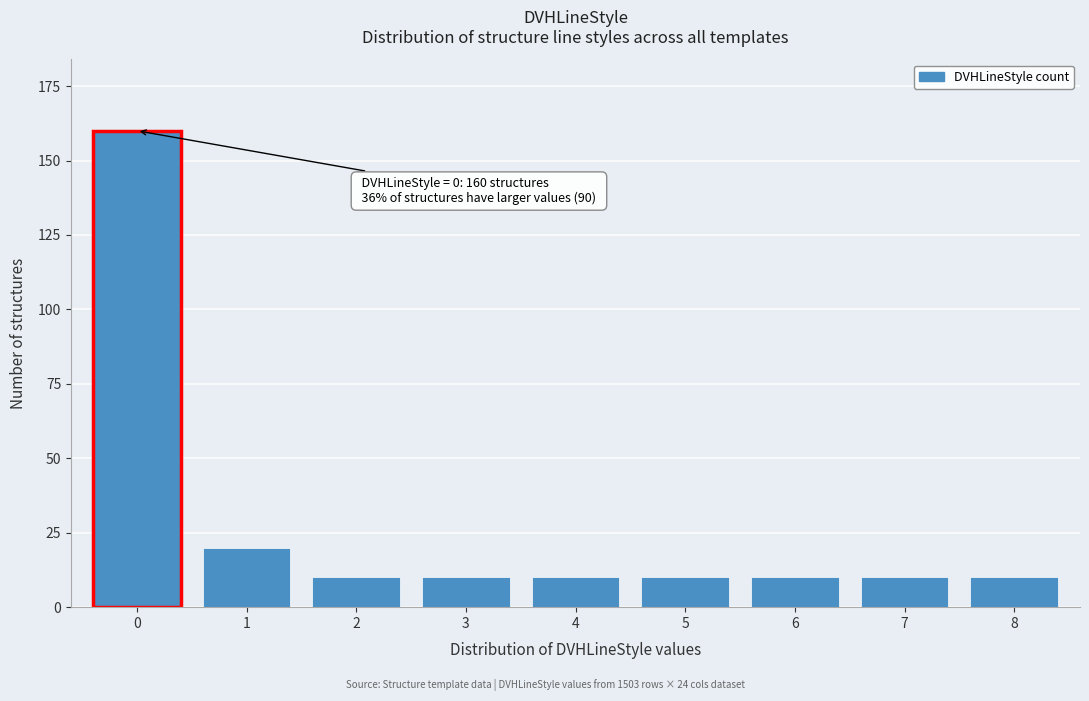

Reading right to left, extract all data points from this chart.

8=10	7=10	6=10	5=10	4=10	3=10	2=10	1=20	0=160